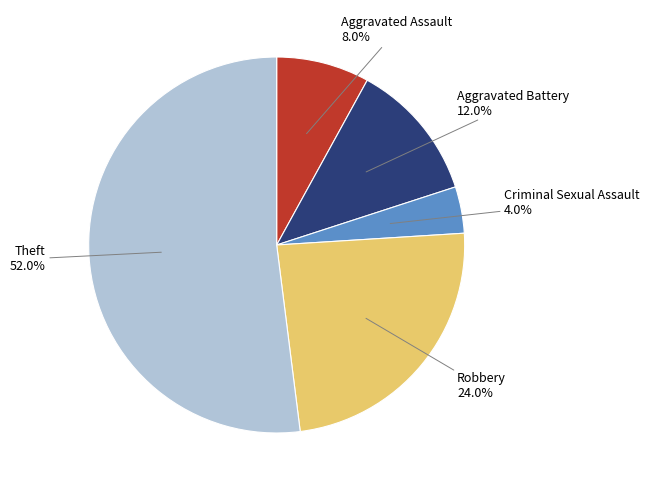

Is there any slice that represents more than half of the pie?

Yes